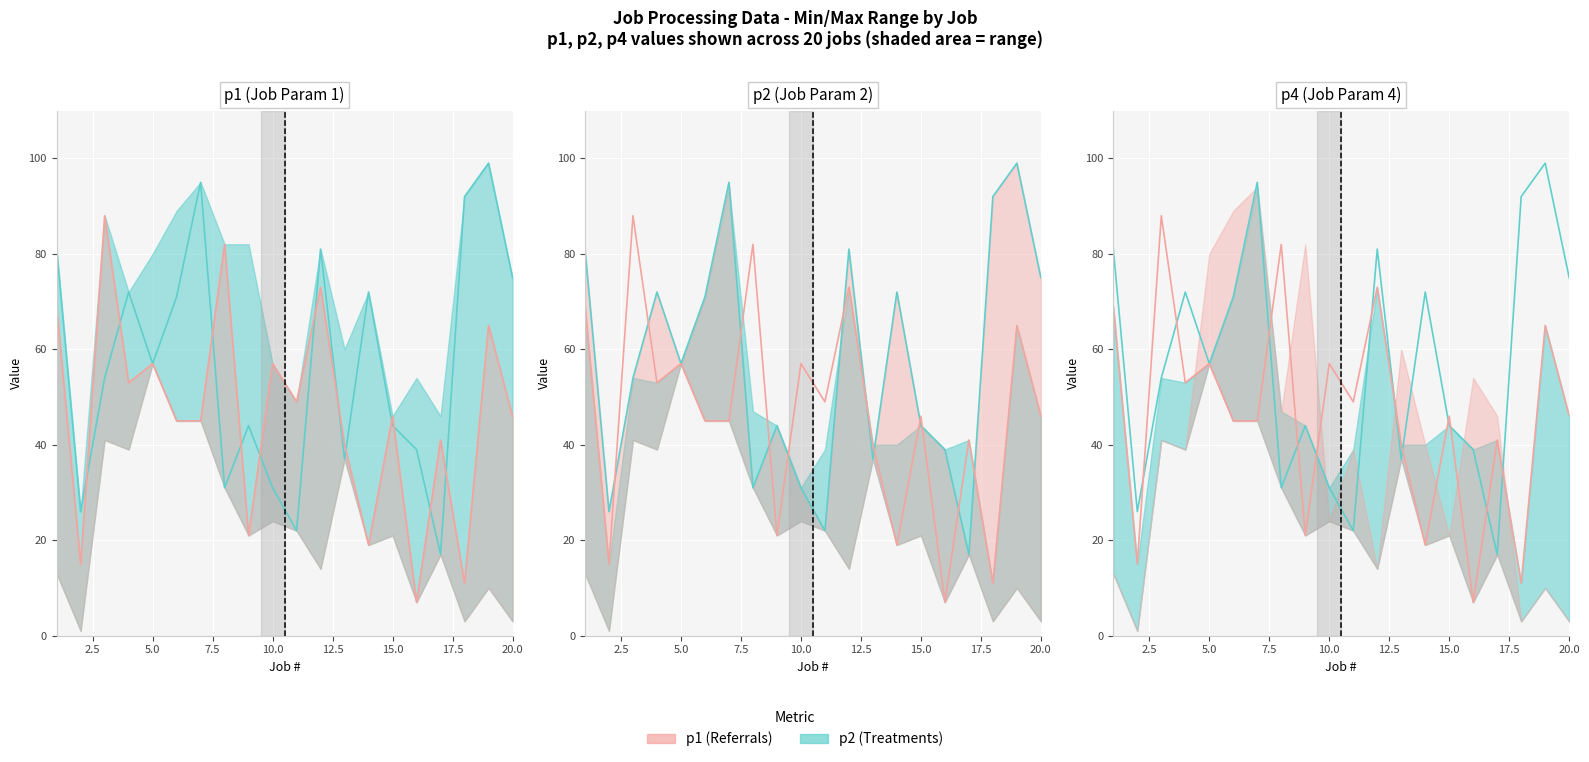

What are all the series names shown in the legend?

p2, p1